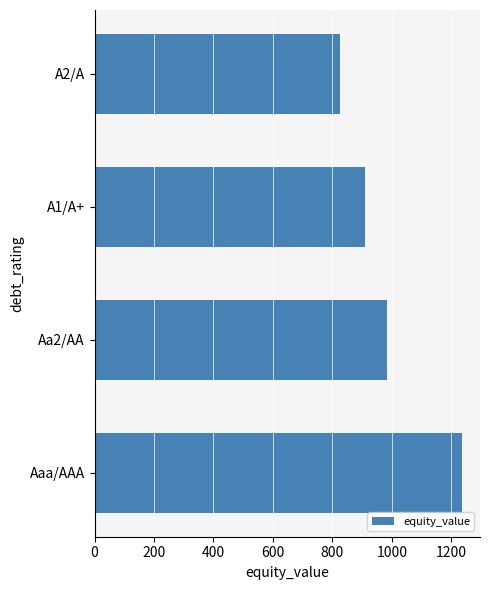

Reading bottom to top, extract all data points from this chart.

Aaa/AAA=1235.1	Aa2/AA=983.0	A1/A+=908.8	A2/A=825.5